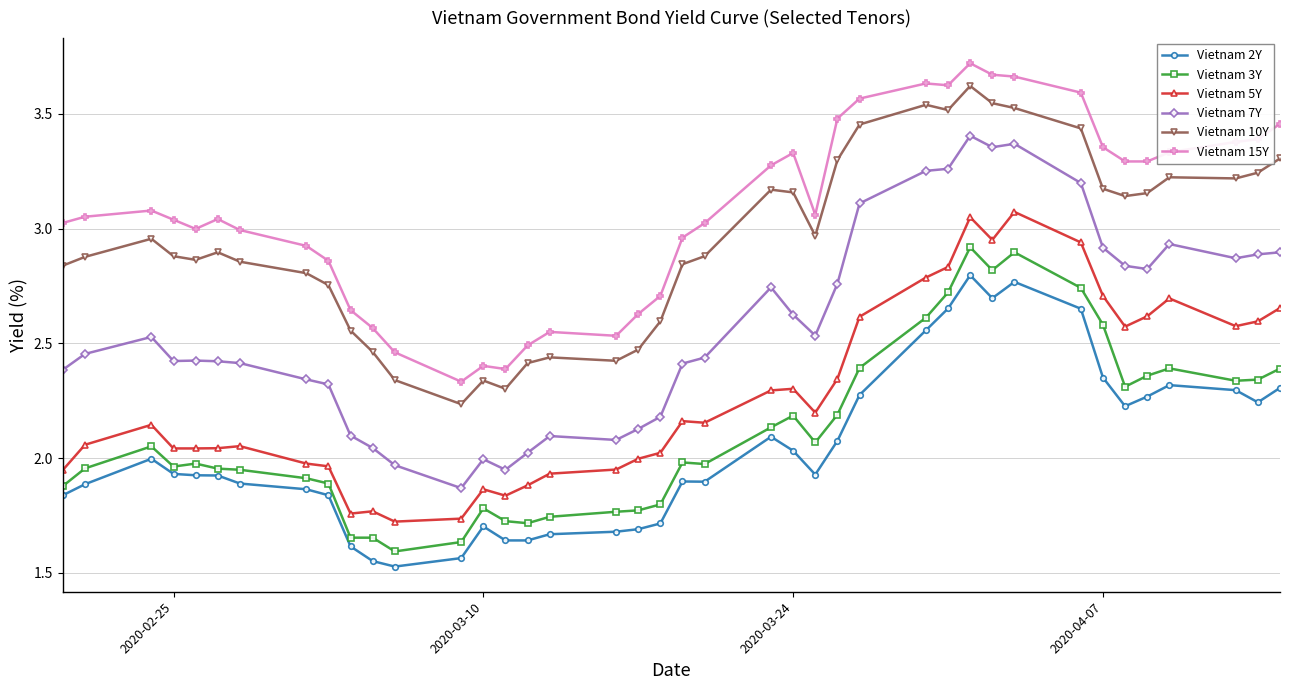

True or false: Vietnam 7Y and Vietnam 10Y cross at least once.

False